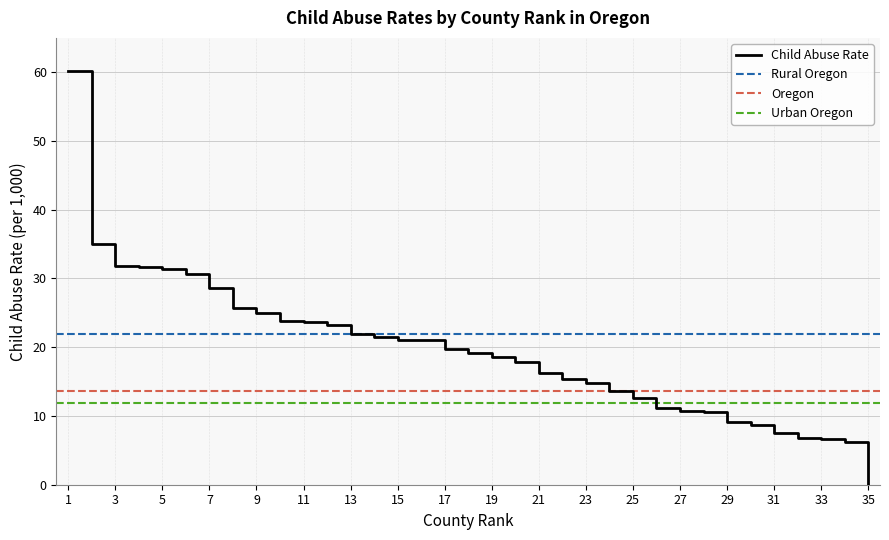

Where does the data first go above 19?

1